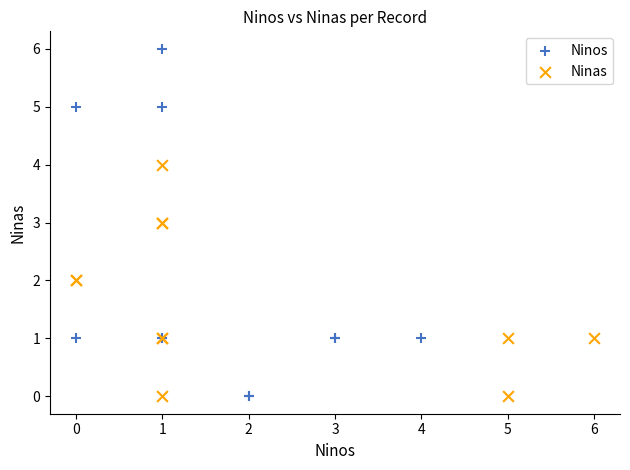

Which series reaches the maximum Y coordinate?

Ninos